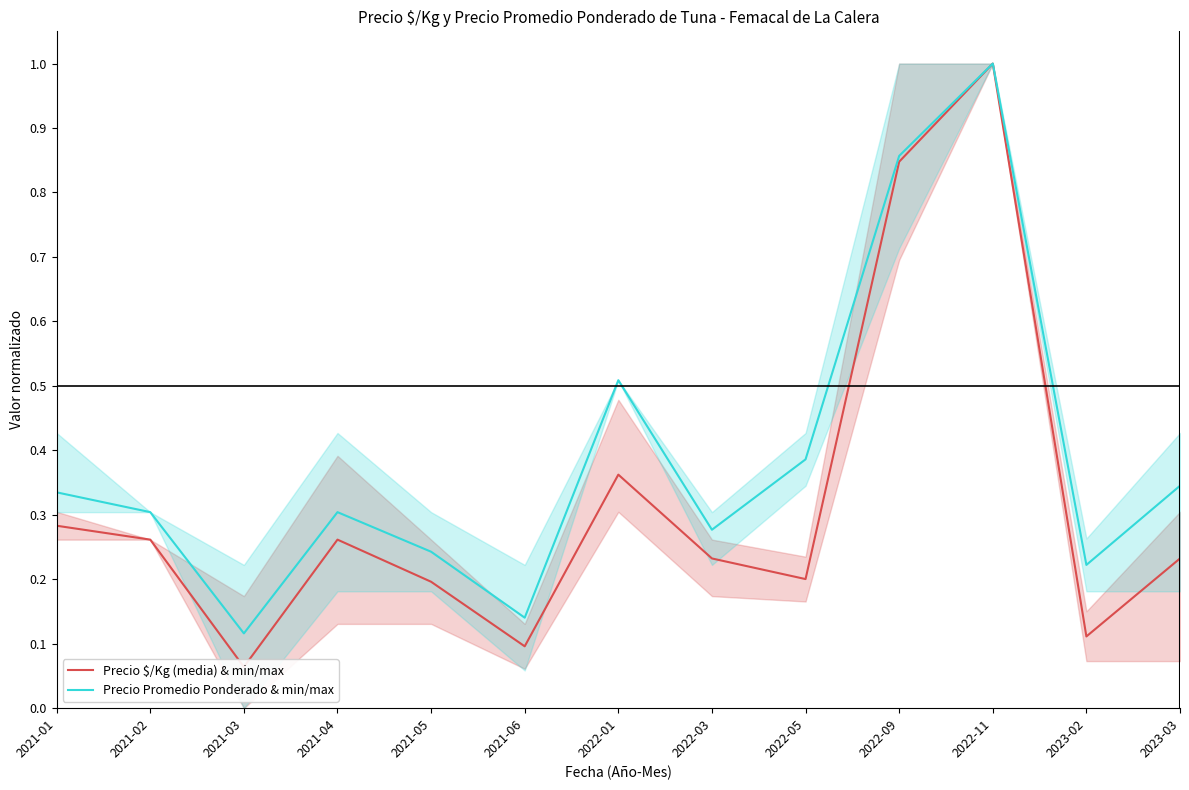

Which series has the widest spread of values?

Precio $/Kg (media) & min/max